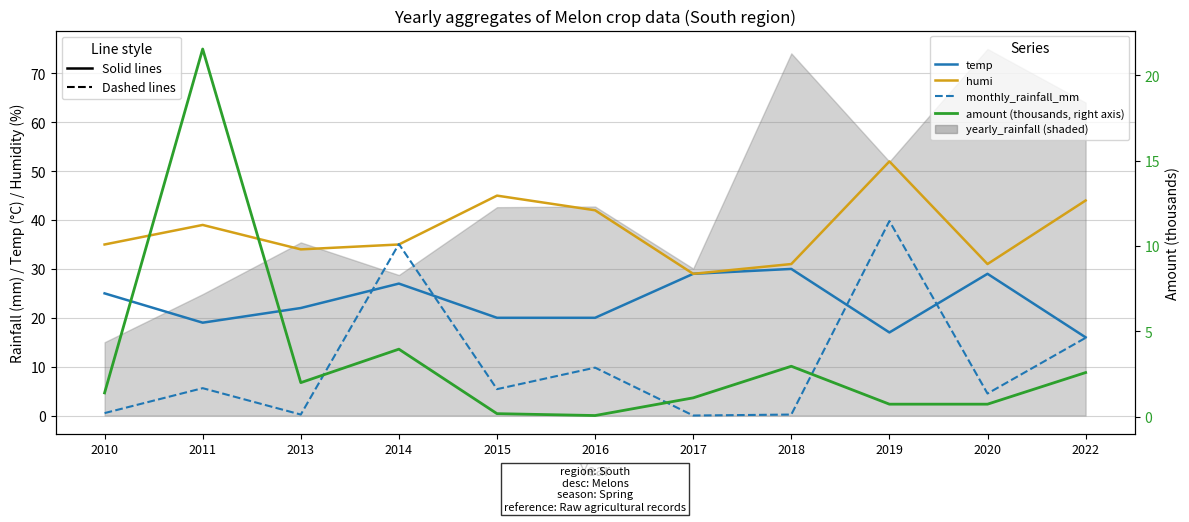

How many values in the amount (thousands) series are below 1?

4